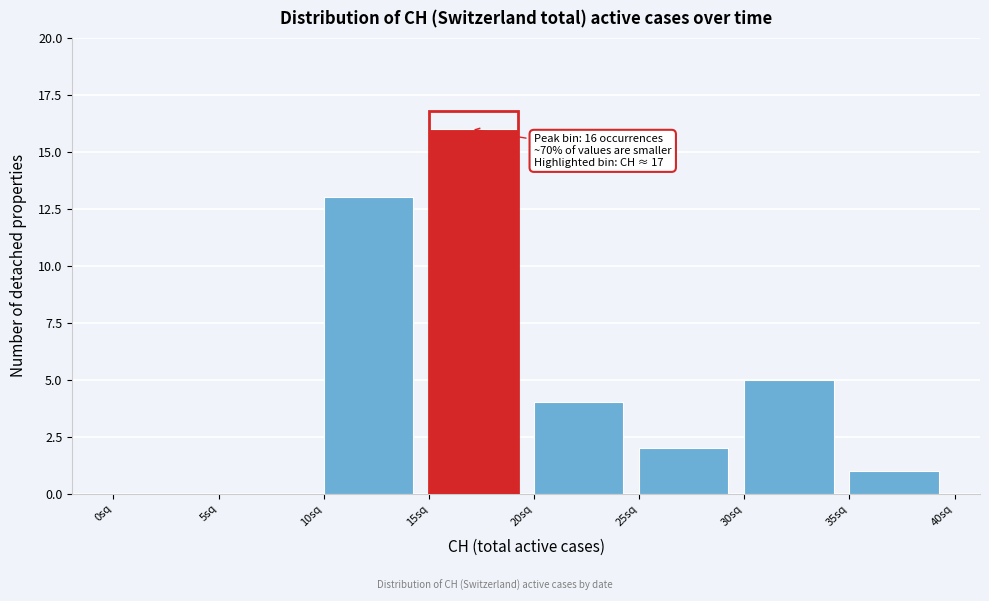

Which range on the x-axis has the tallest bar?

15 to 20